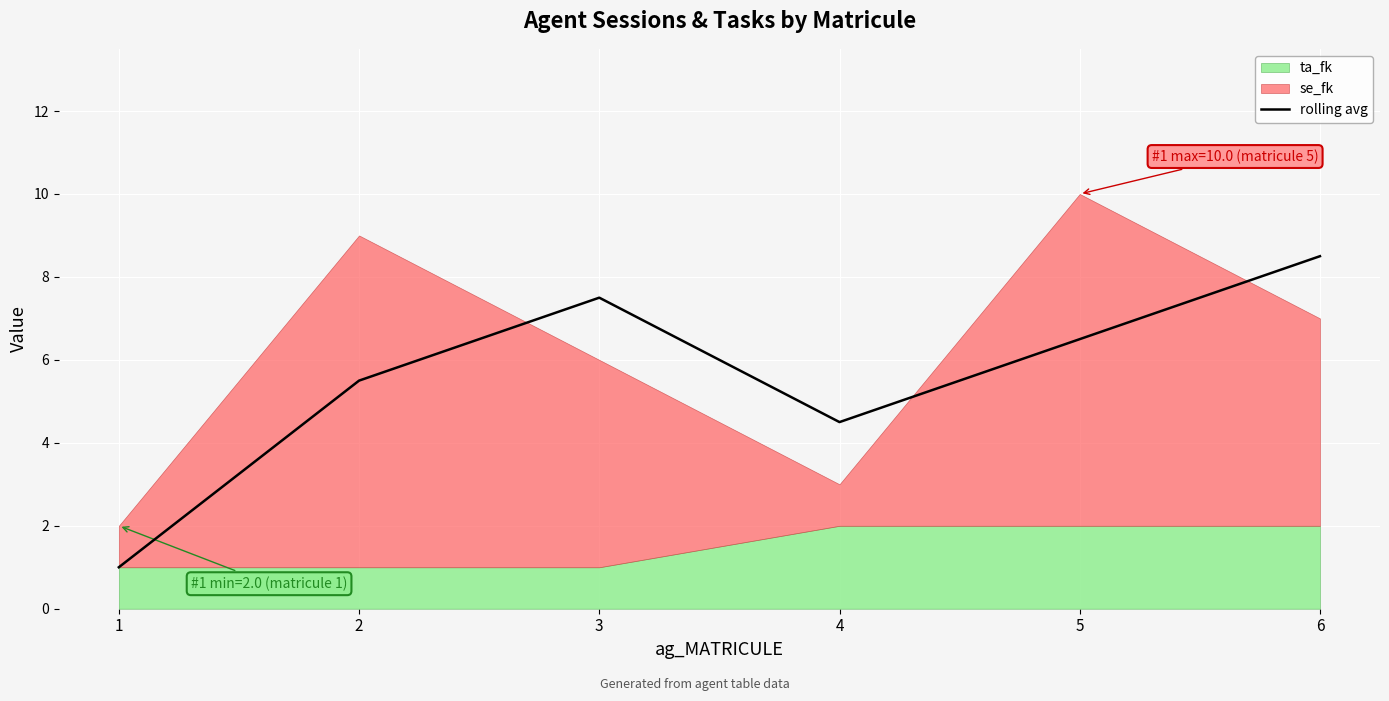

What is the highest value of the rolling avg series?

8.5